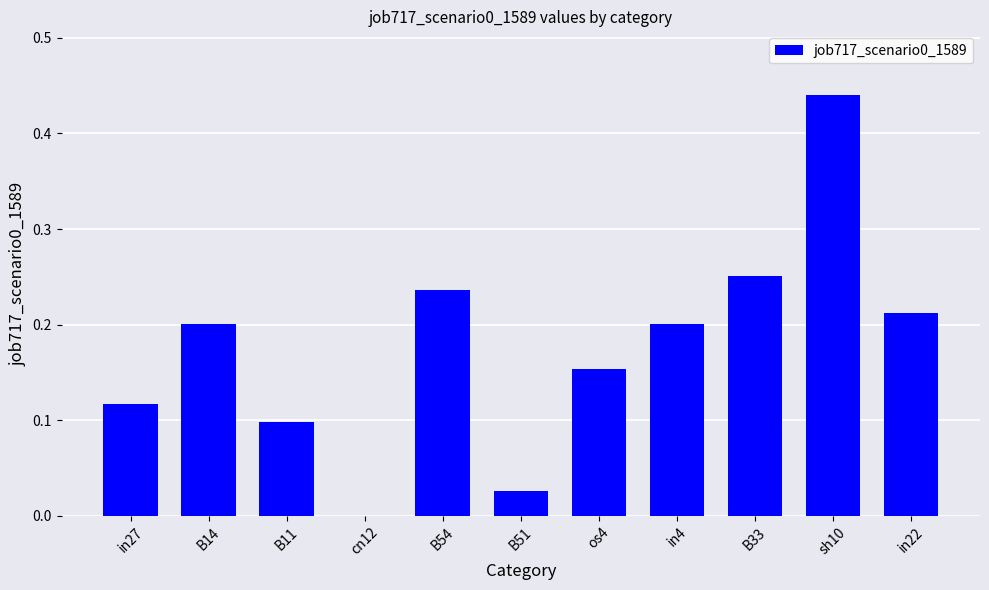

Is it true that the value at sh10 is 0.8?

False